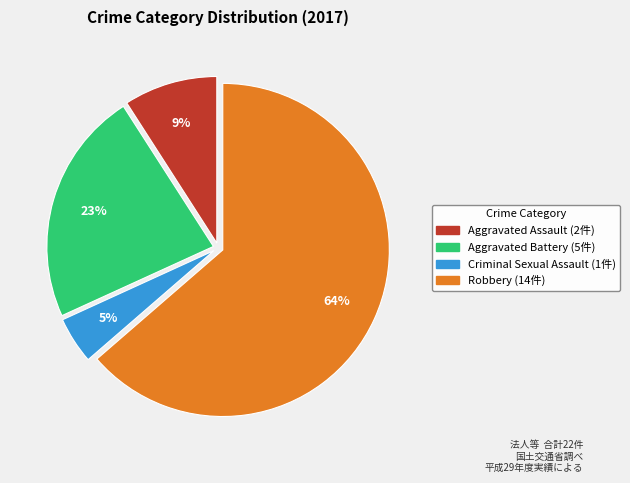

Is the sum of Robbery and Aggravated Battery greater than half?

Yes